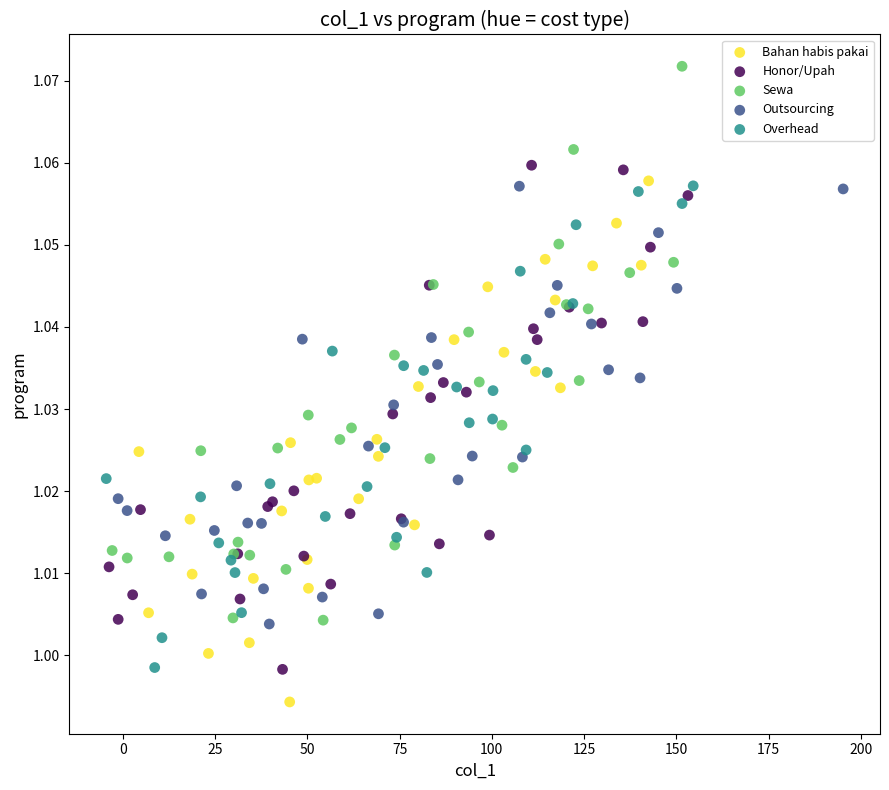

Which series reaches the maximum Y coordinate?

Sewa